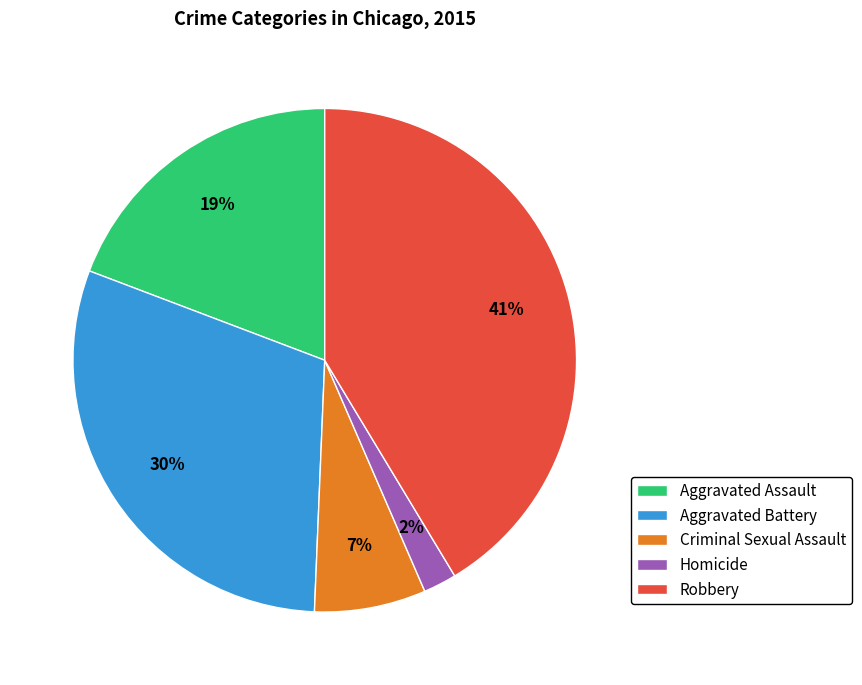

Rank the categories by value from highest to lowest.

Robbery, Aggravated Battery, Aggravated Assault, Criminal Sexual Assault, Homicide